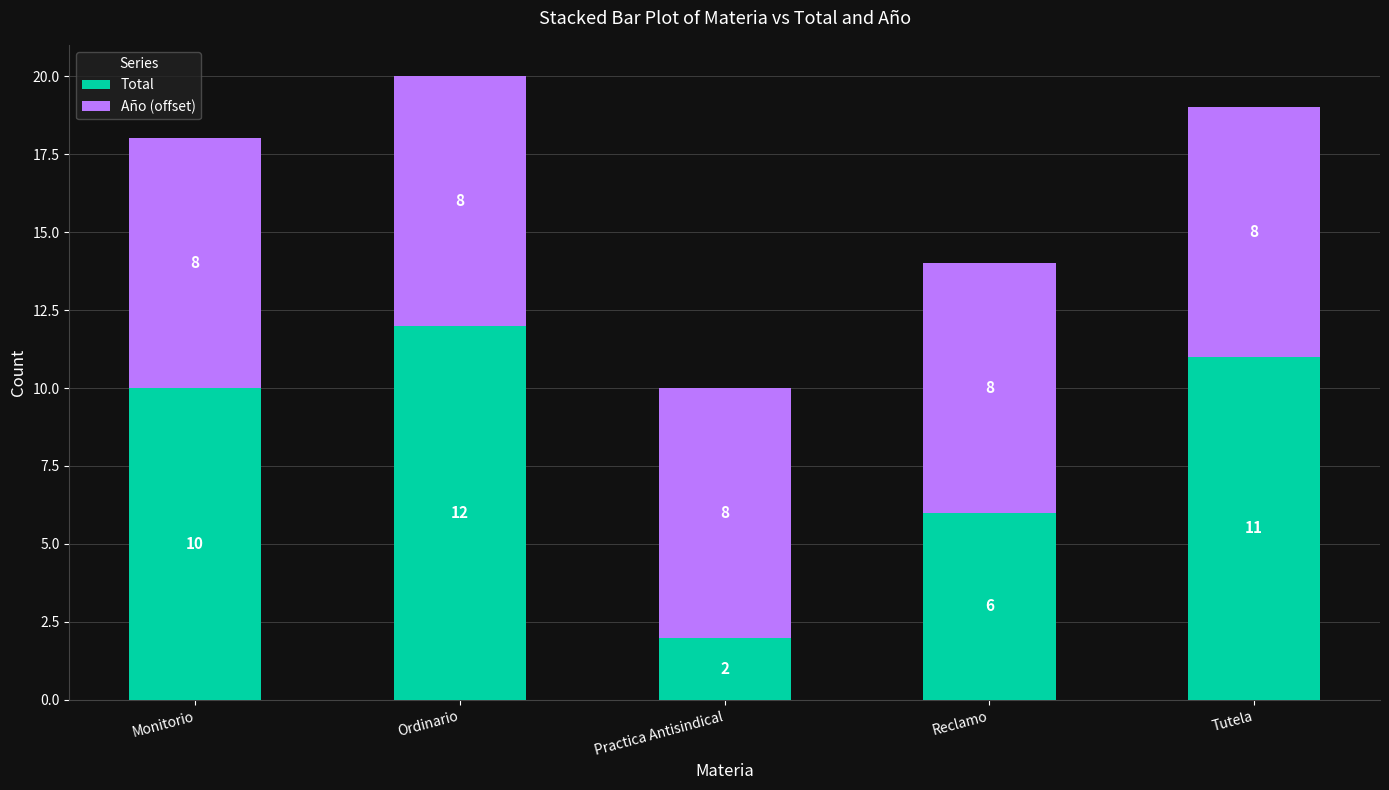

What is the total value across all series at Reclamo?

14